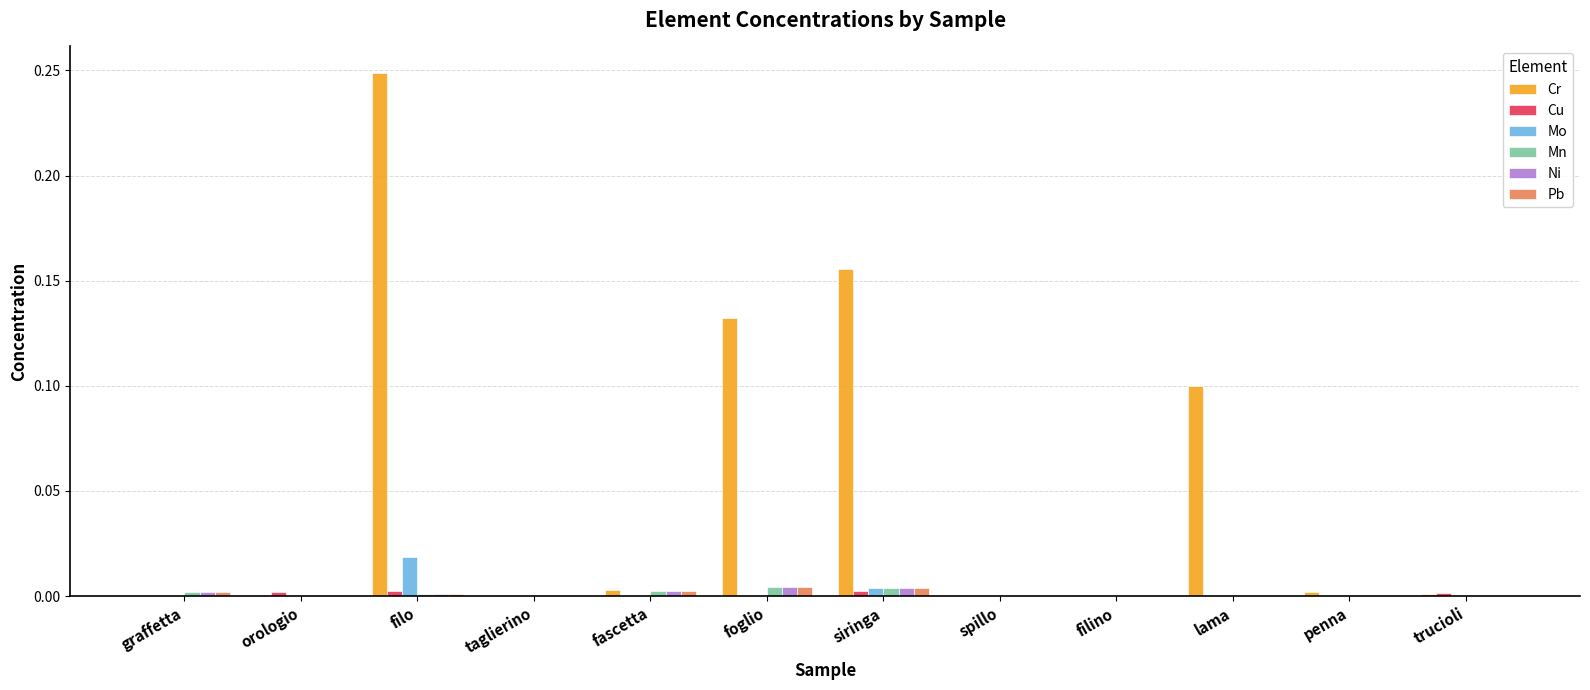

At which category is the sum across all series the highest?

filo